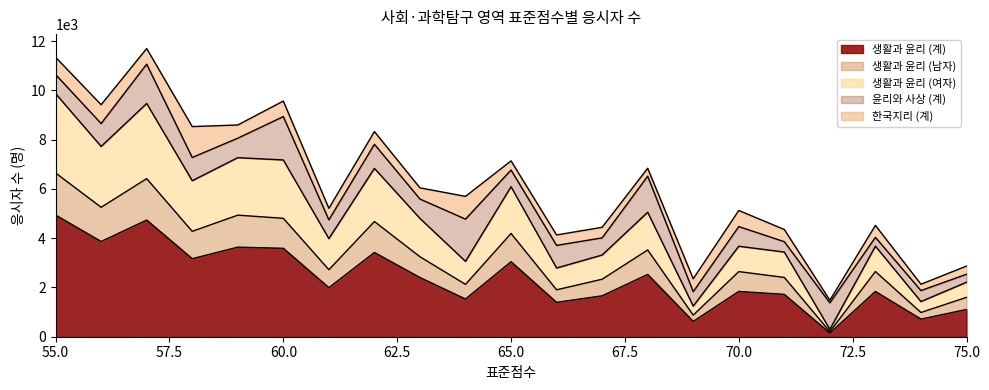

What is the highest value of the 생활과 윤리 (계) series?

4939